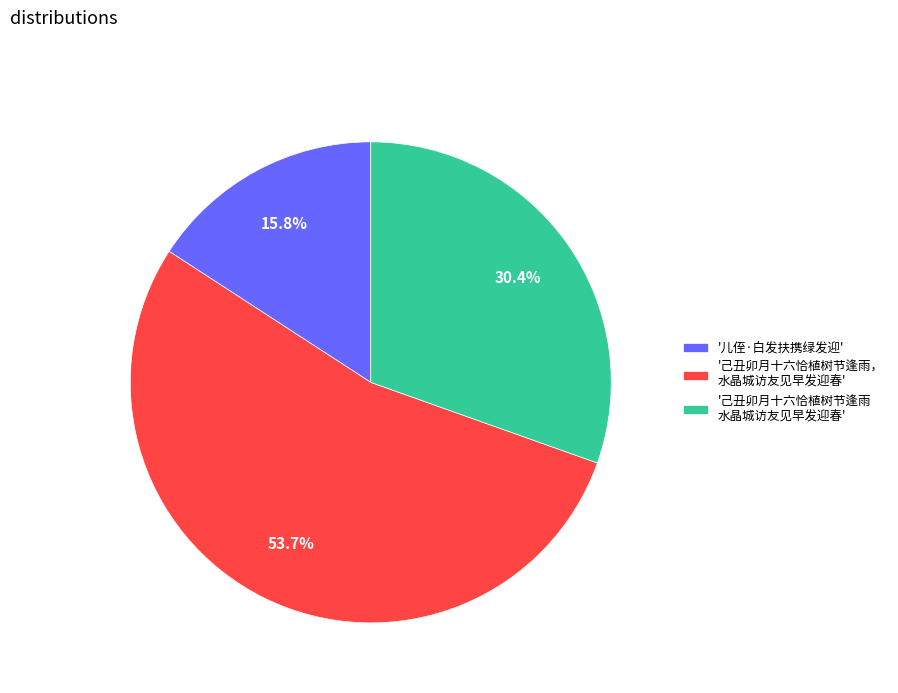

Which slice represents more than half of the pie?

'己丑卯月十六恰植树节逢雨， 水晶城访友见早发迎春'